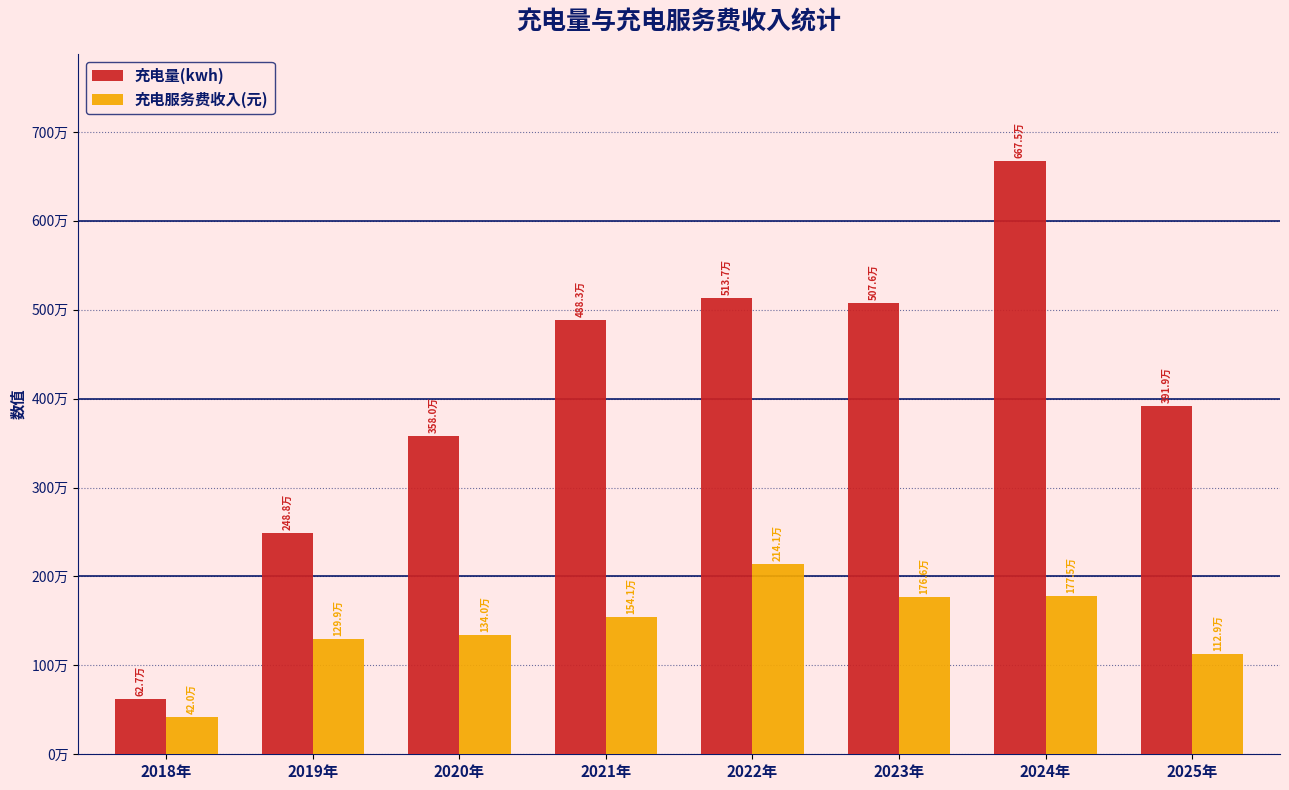

What is the label of the 7th bar from the left?

2024年